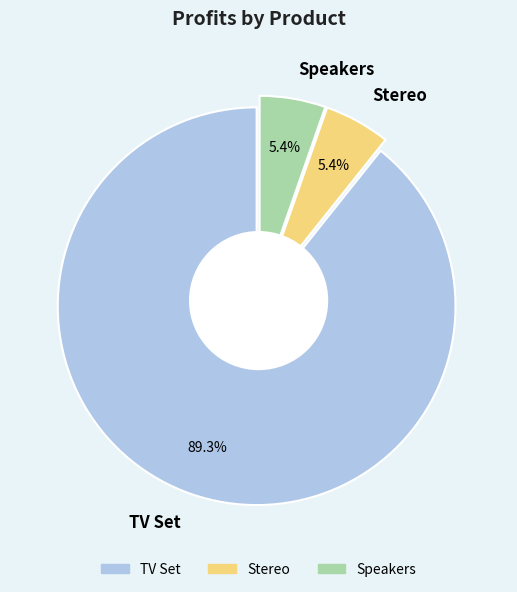

Which slice is the smallest?

Stereo